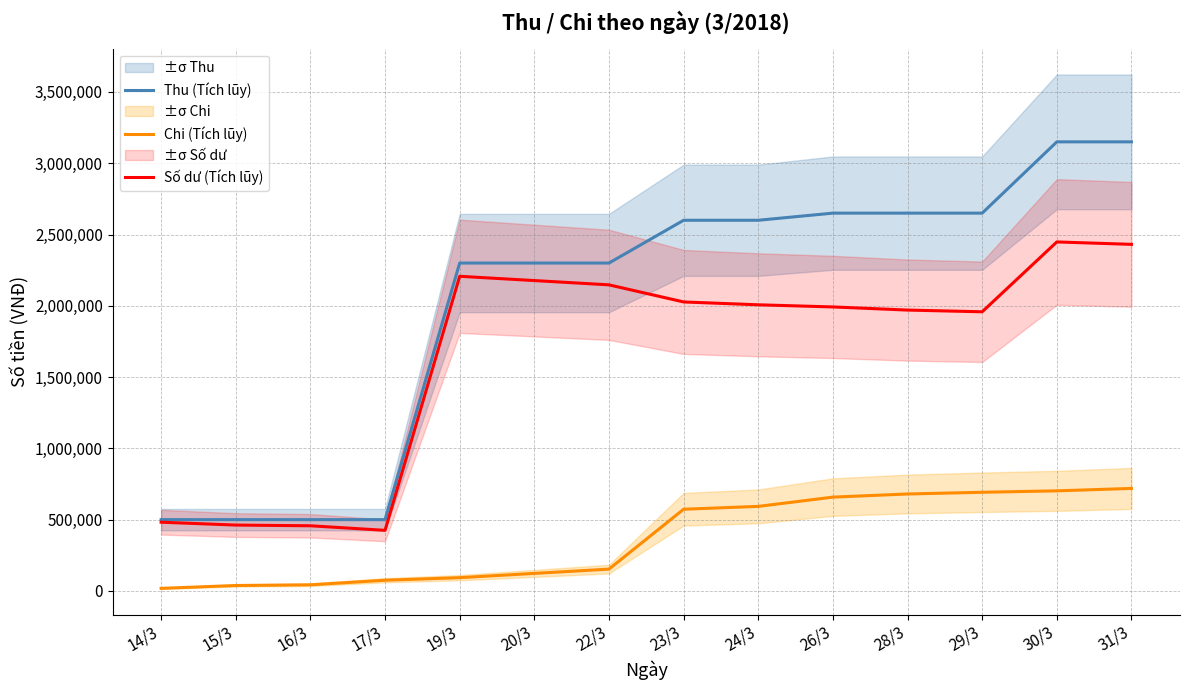

What is the total value across all series at 17/3?

1000000